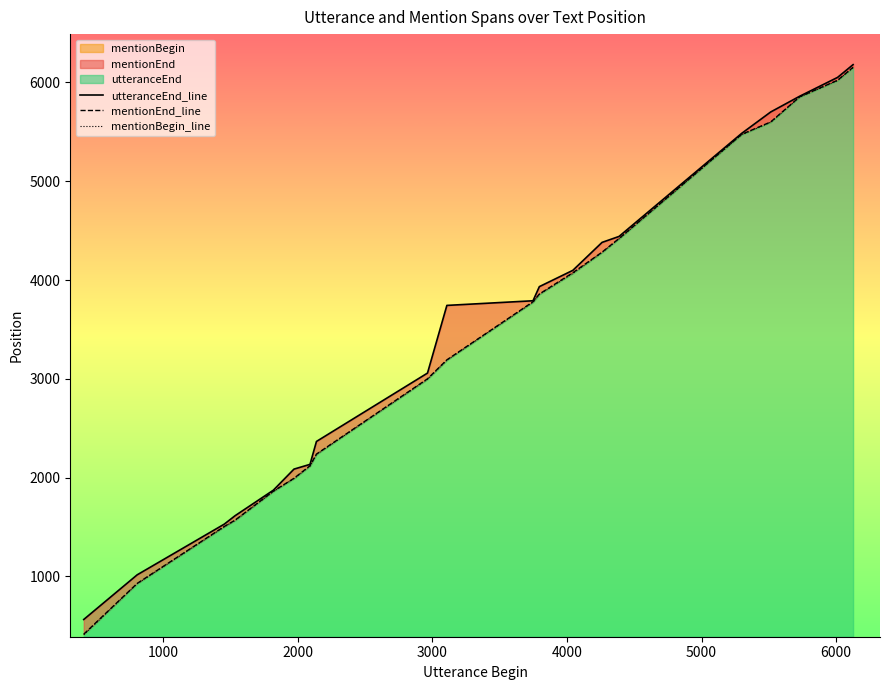

What is the minimum value shown in the chart?

410